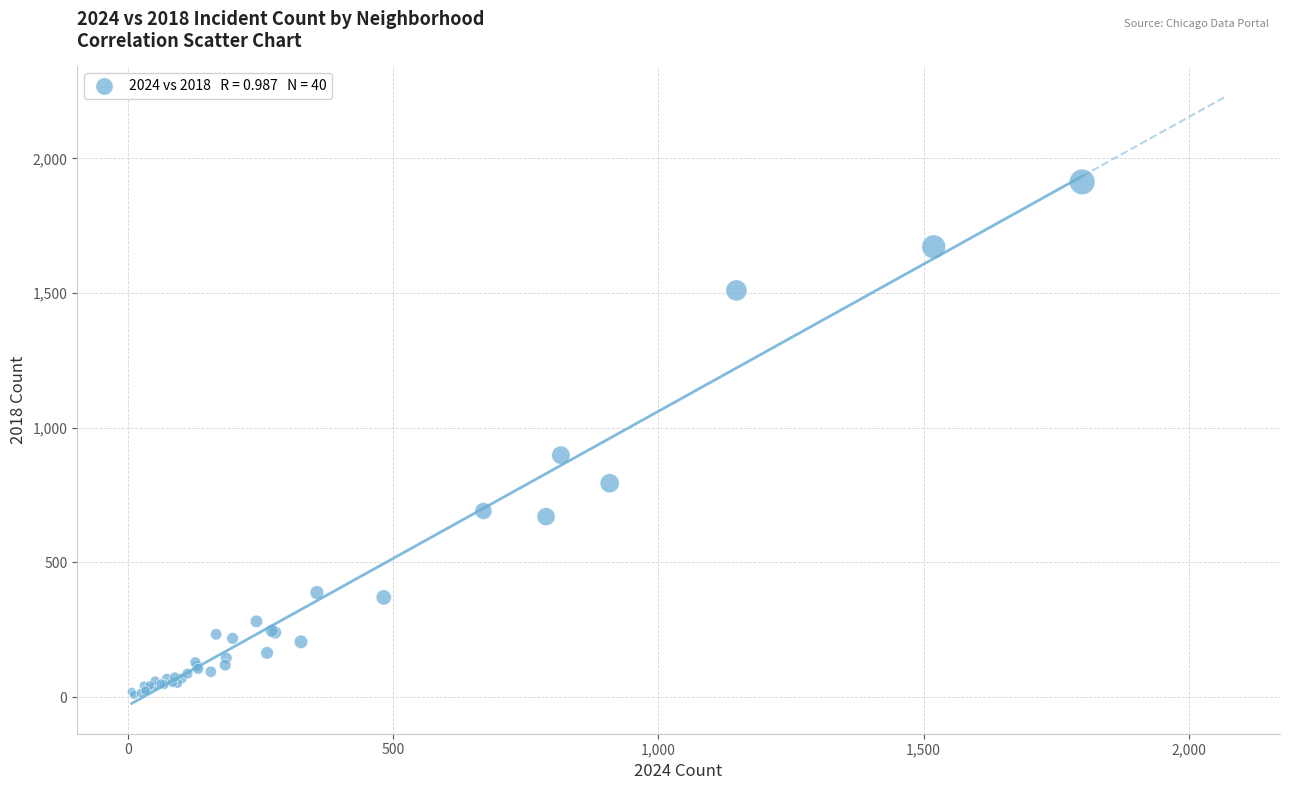

What Y value in the scatter plot is closest to 961?

898